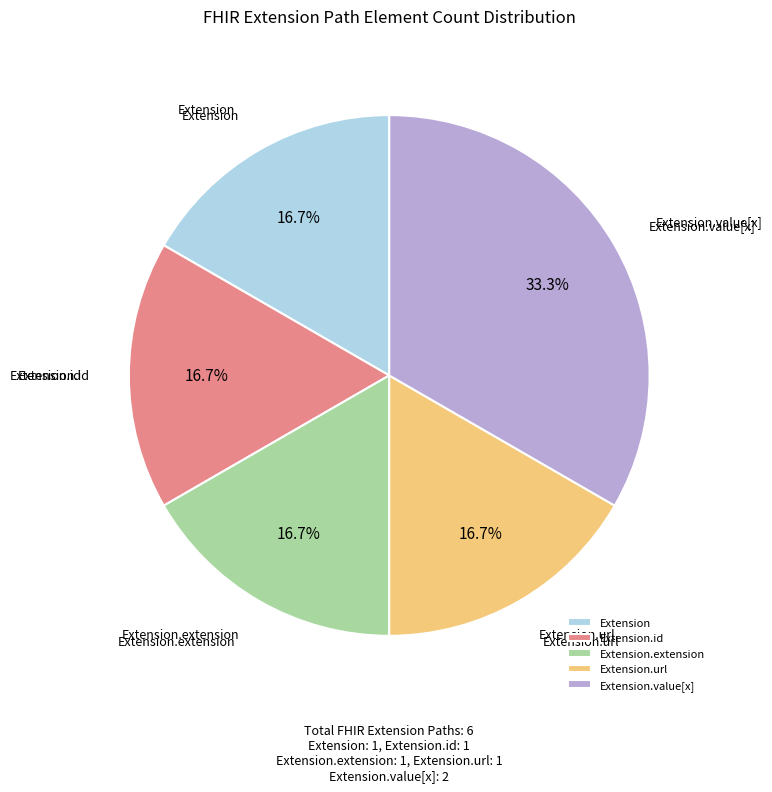

What percentage is NOT represented by Extension?

83.3%